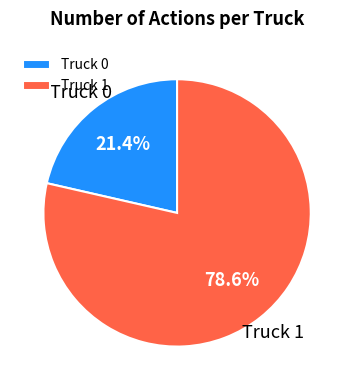

Is it true that Truck 0 is 15% of the pie?

False